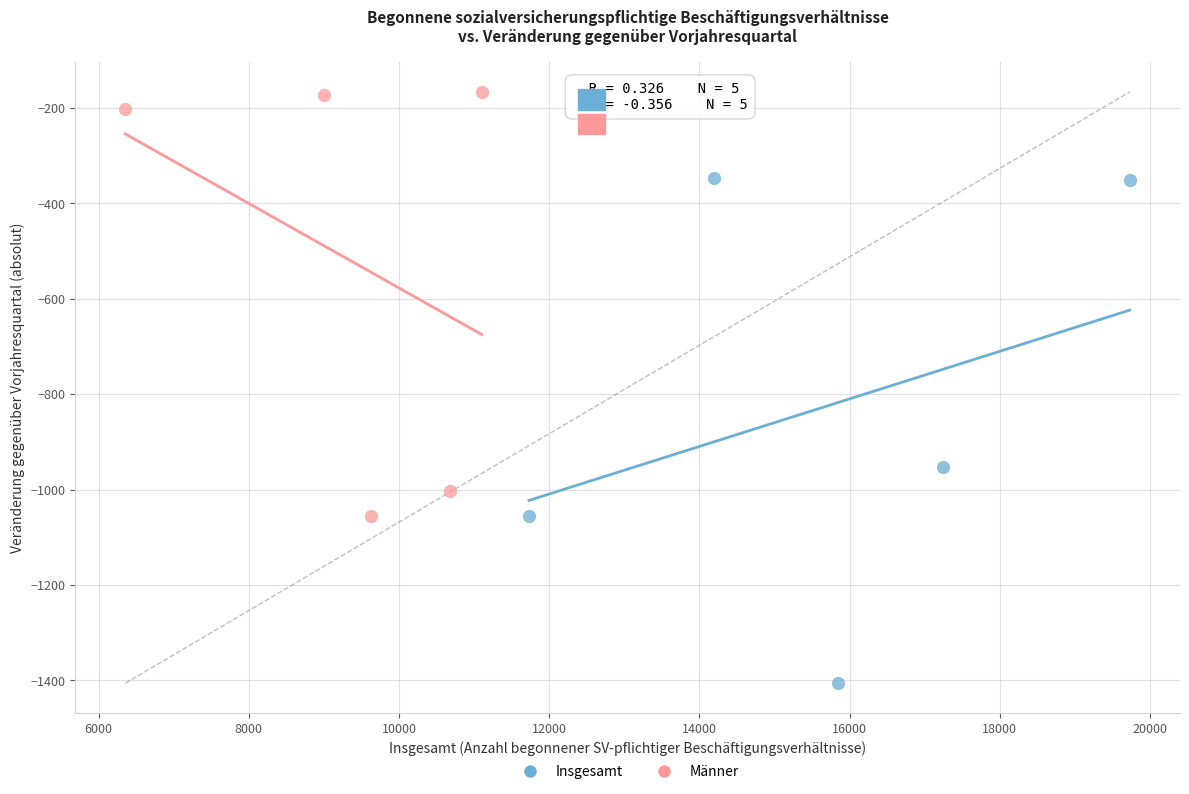

Which series has the widest spread of Y values?

Insgesamt